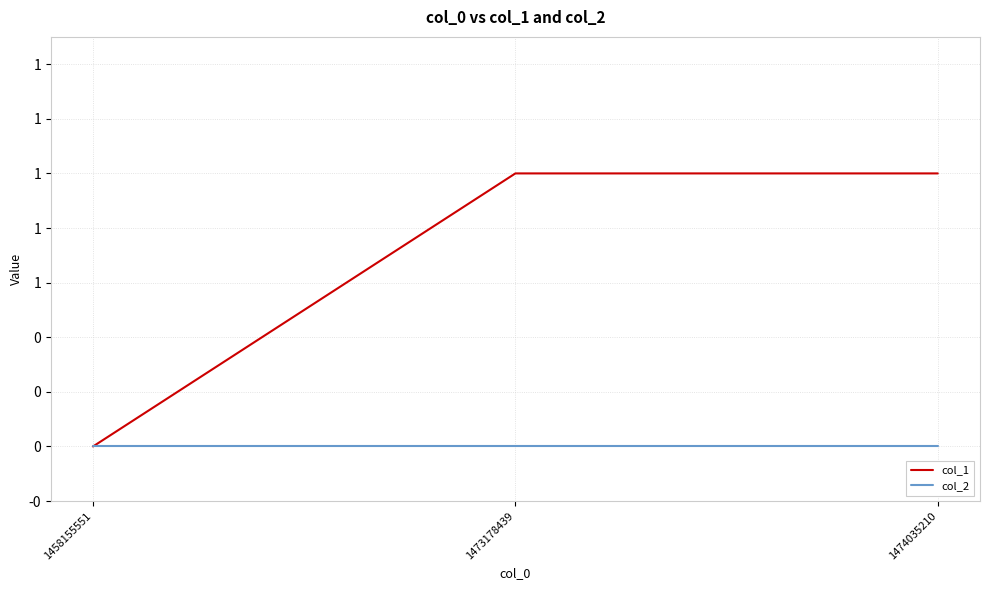

Which series has the largest range (max minus min)?

col_1